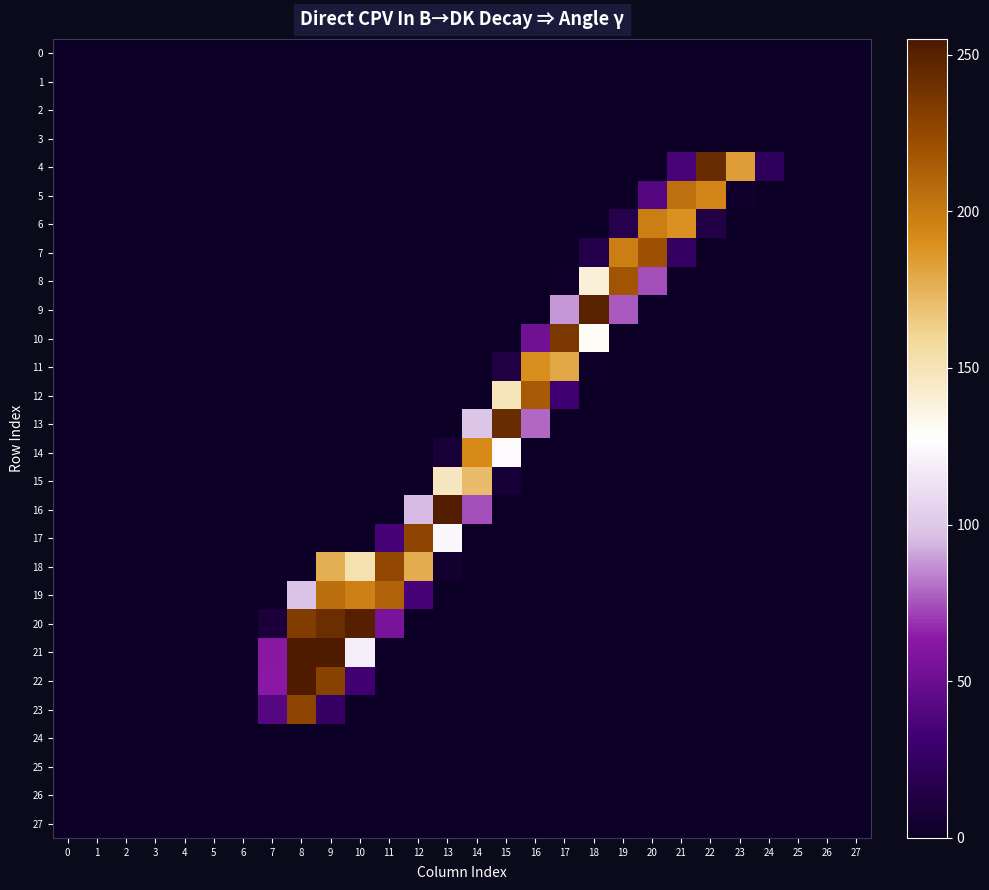

Which series changed the most between 23 and 27?

4